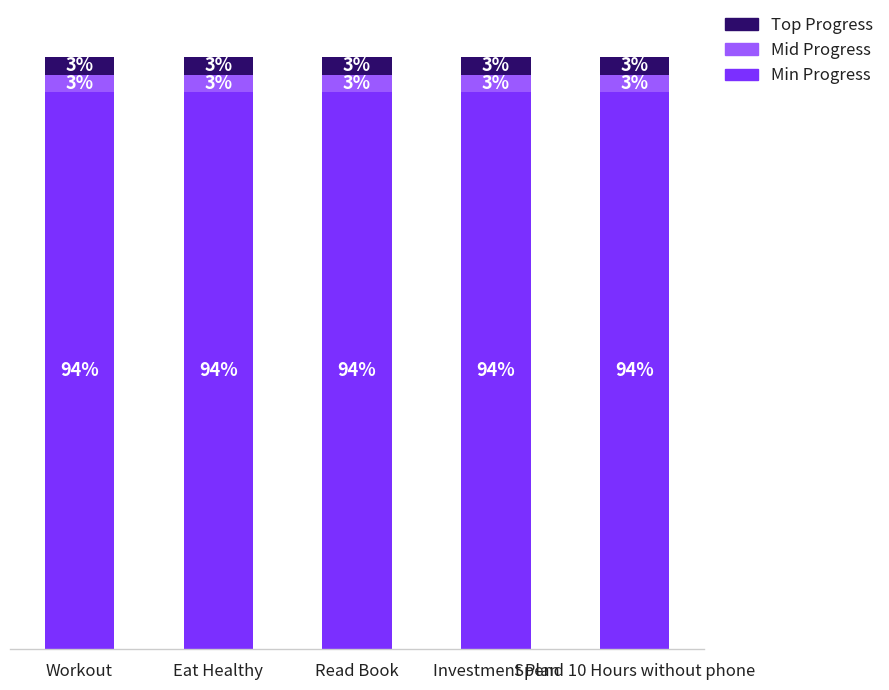

Is it true that Top Progress equals 0.1 at Workout?

False